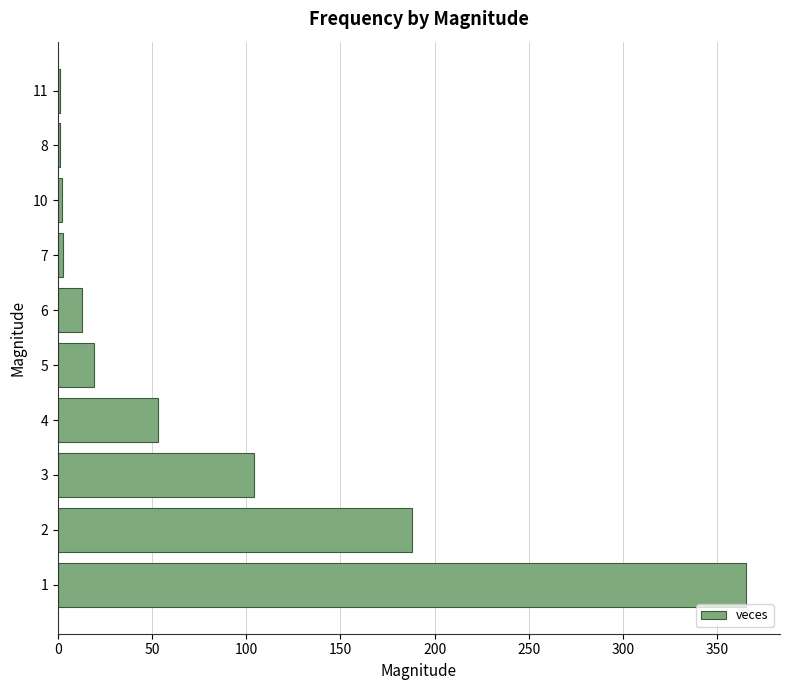

Count the number of data series in this chart.

1